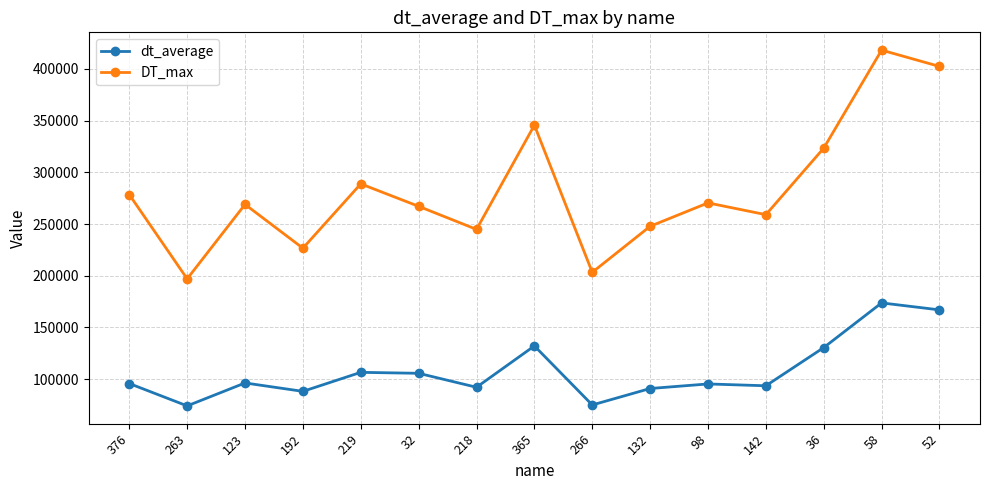

Rank the series by their maximum value, from highest to lowest.

DT_max, dt_average